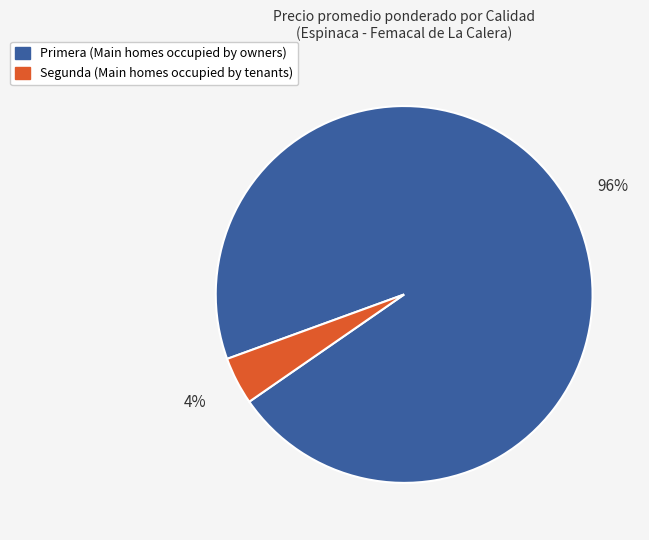

Does any single category account for the majority?

Yes